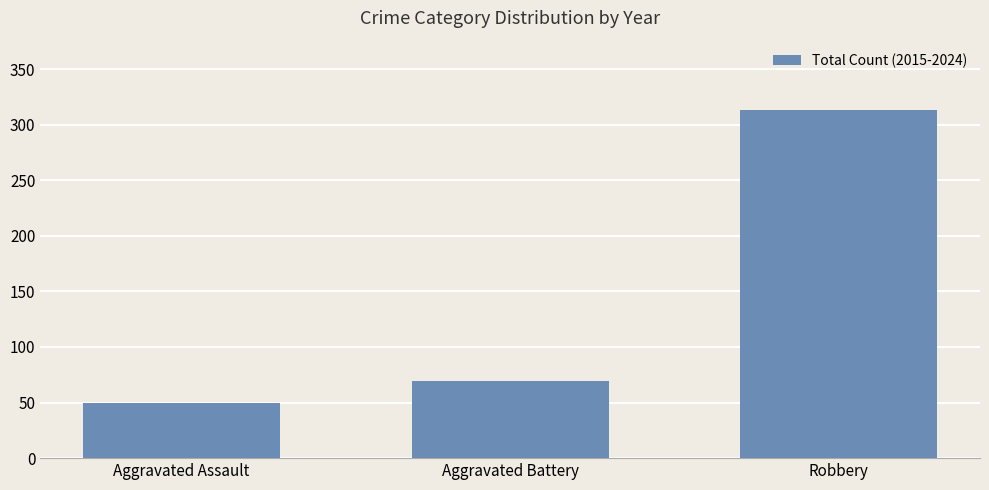

What is the difference between the second highest and minimum values?

19